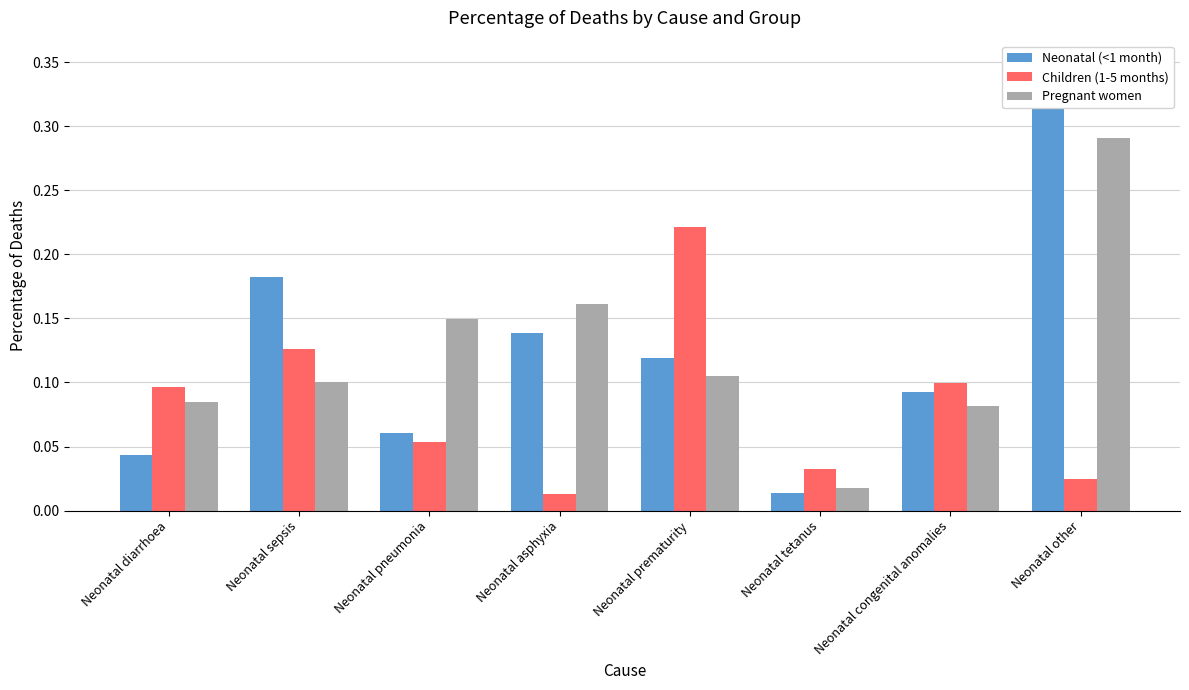

Which label corresponds to the largest value in the chart?

Neonatal other